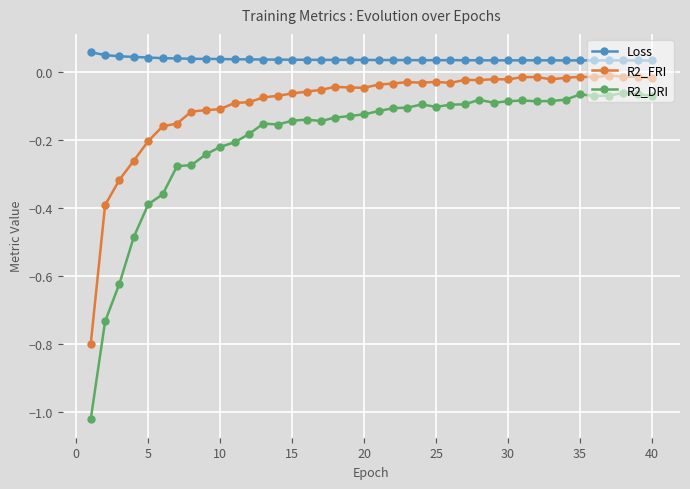

Rank the series by their average value, from lowest to highest.

R2_DRI, R2_FRI, Loss